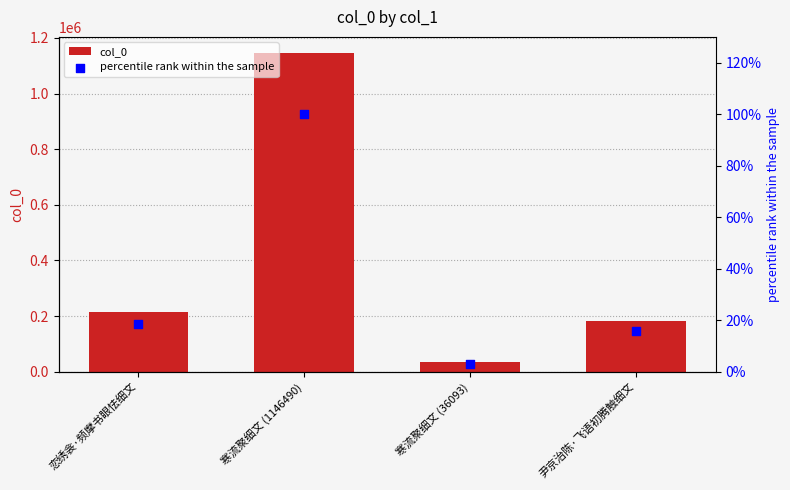

Which series contains the highest Y value?

col_0